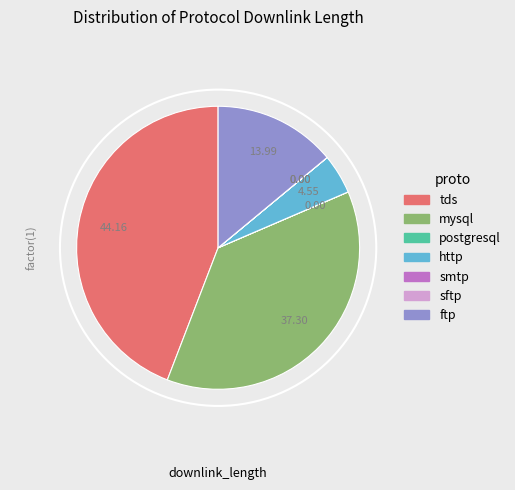

Does mysql represent more than half of the total?

No